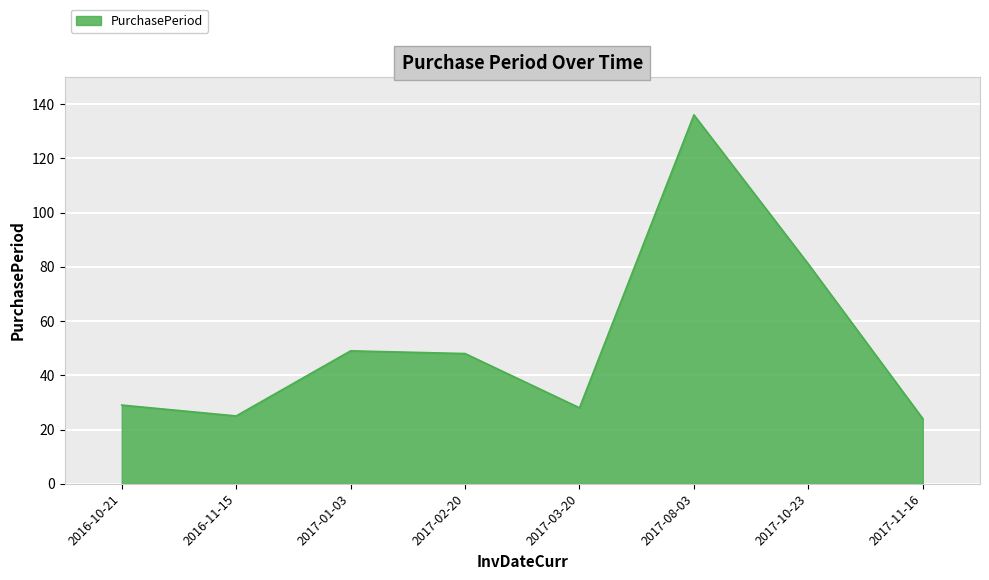

Reading right to left, transcribe all the data shown in this chart.

2017-11-16=24	2017-10-23=81	2017-08-03=136	2017-03-20=28	2017-02-20=48	2017-01-03=49	2016-11-15=25	2016-10-21=29